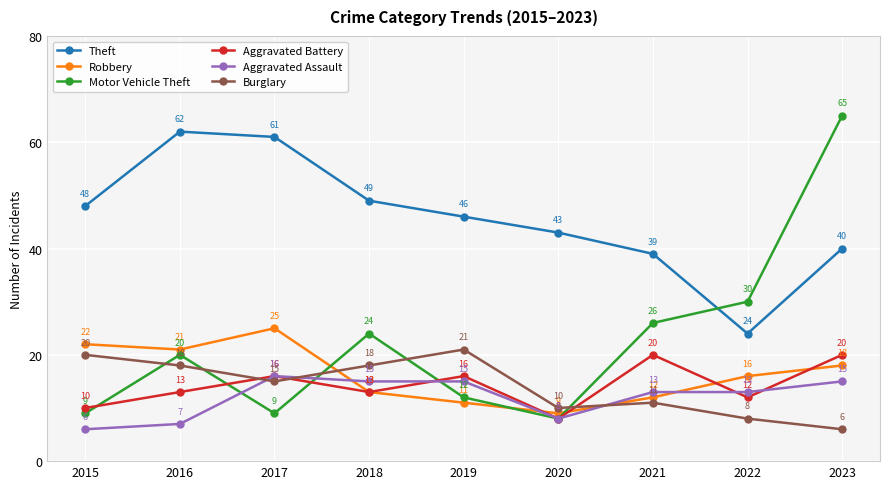

True or false: Aggravated Battery and Robbery cross at least once.

True